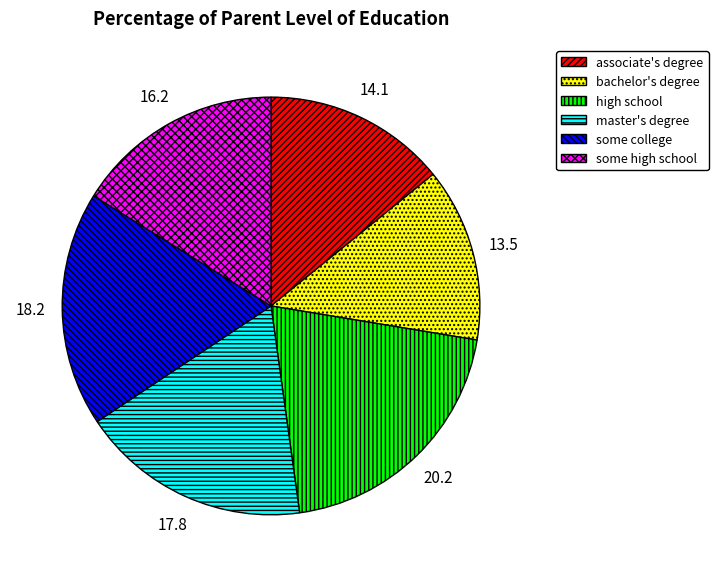

Count the number of slices in the pie.

6